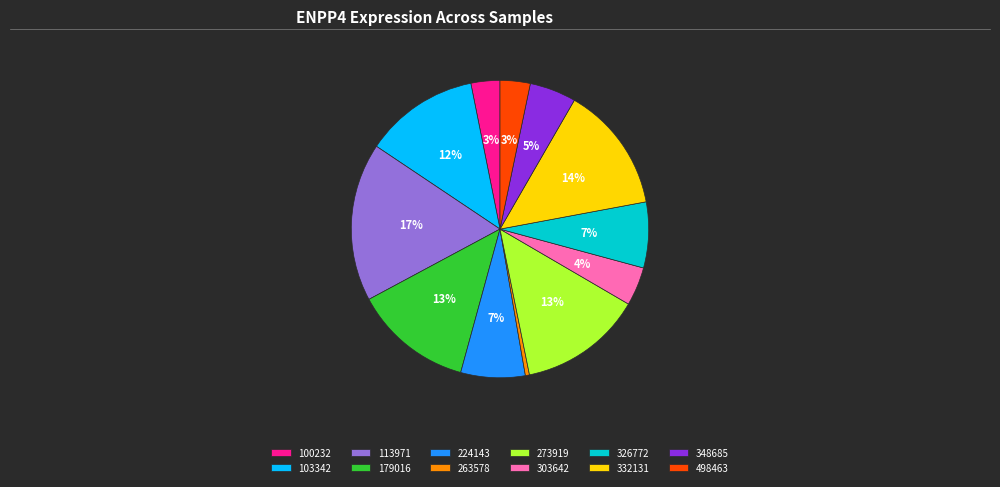

To the nearest percent, what is the difference between the largest and smallest slice percentages?

17%